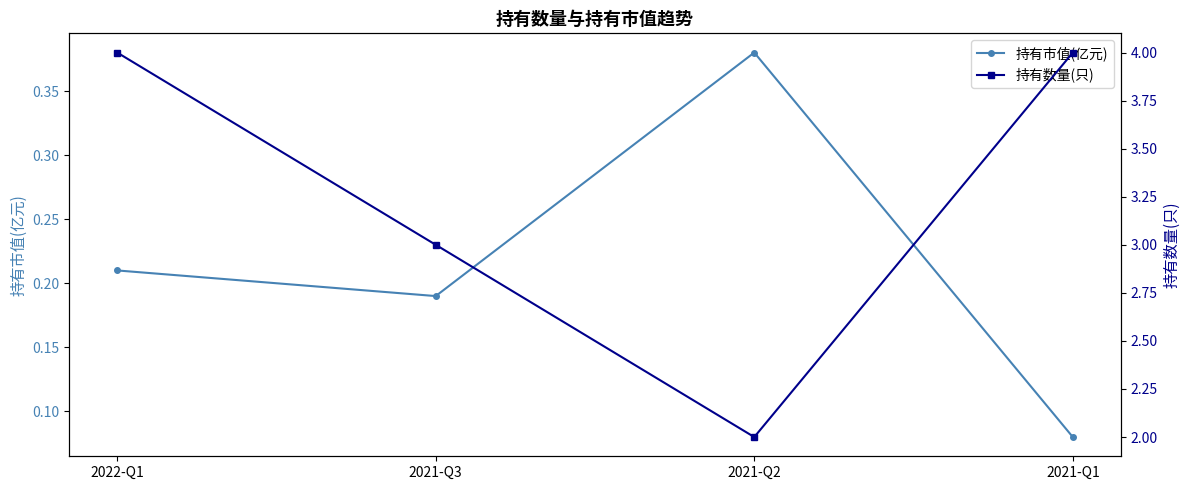

At 2021-Q1, list the series in order from smallest to largest.

持有市值(亿元), 持有数量(只)